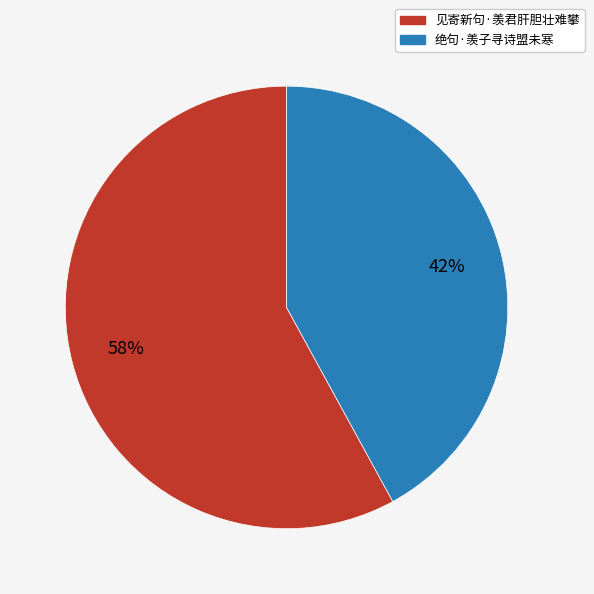

To the nearest percent, what percentage of the pie is 绝句·羡子寻诗盟未寒?

42%